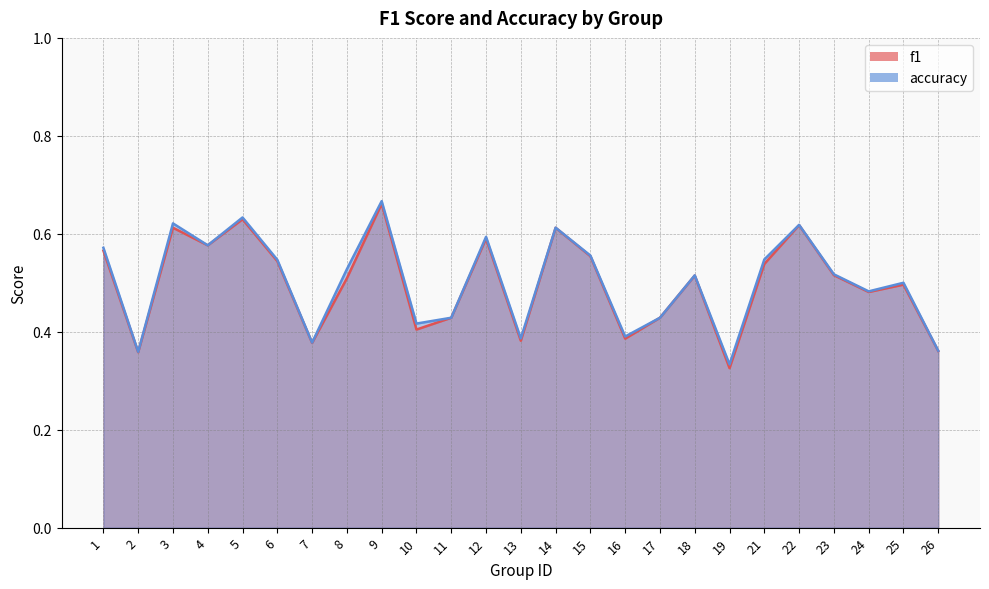

At which label does accuracy reach its peak?

9